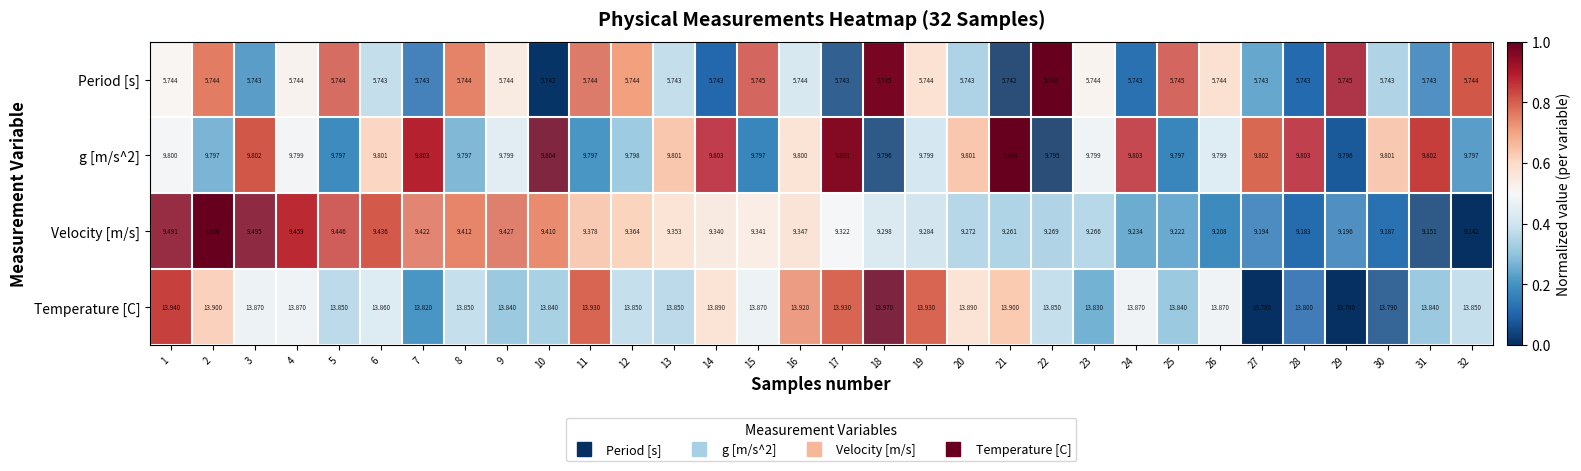

Which series has the largest total across all categories?

Temperature [C]